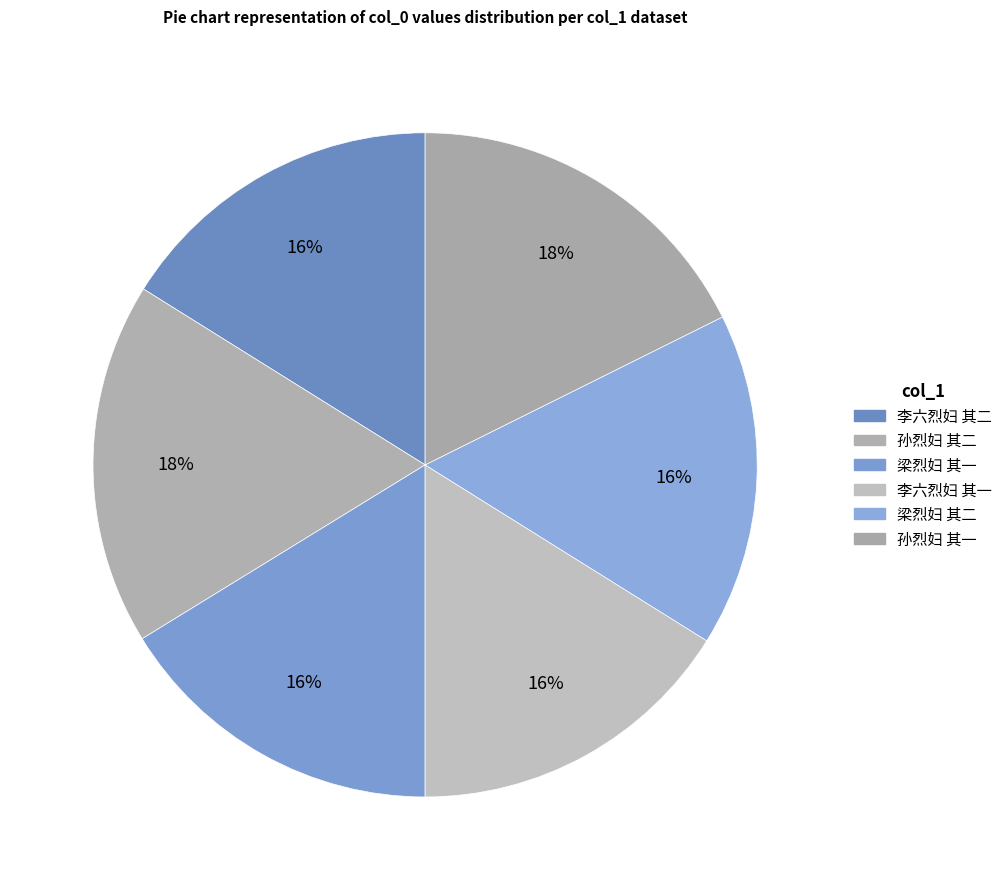

Count the number of slices in the pie.

6